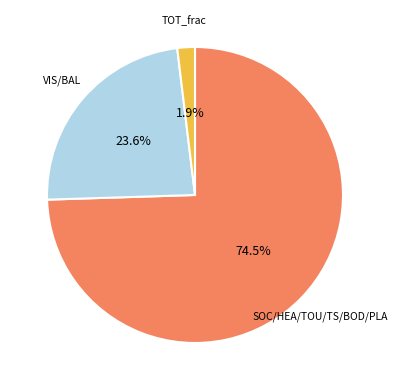

Is there any slice that represents more than half of the pie?

Yes